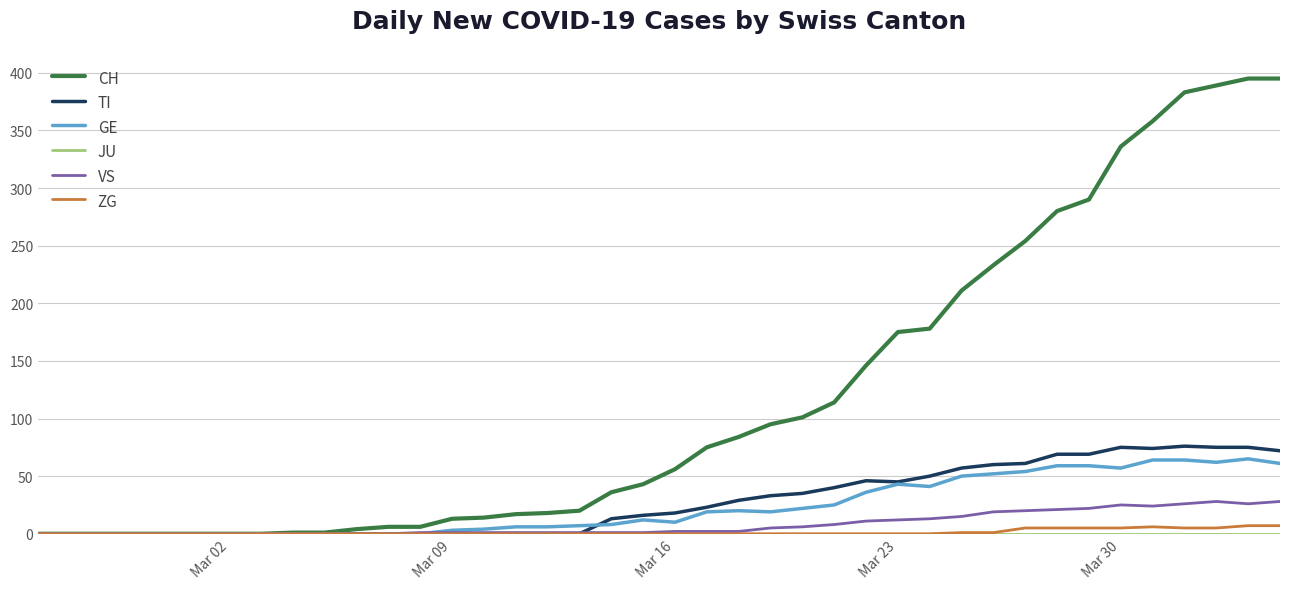

Which series has the largest total across all categories?

CH